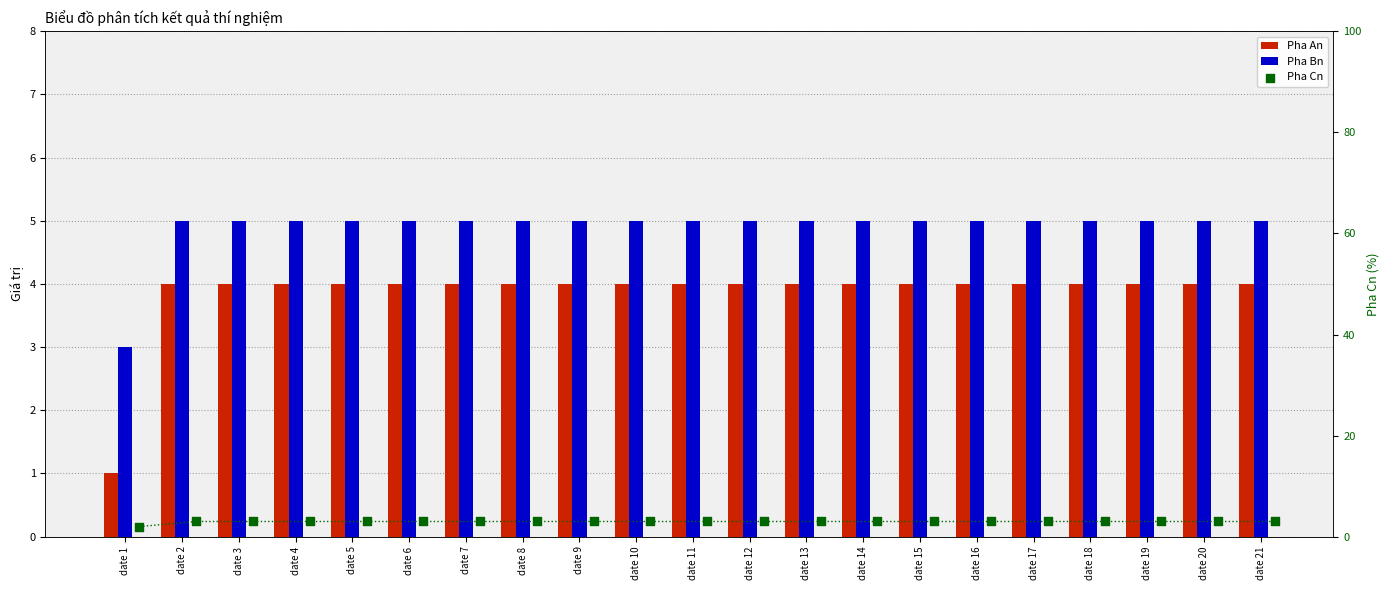

Which series has the largest total across all categories?

Pha Bn